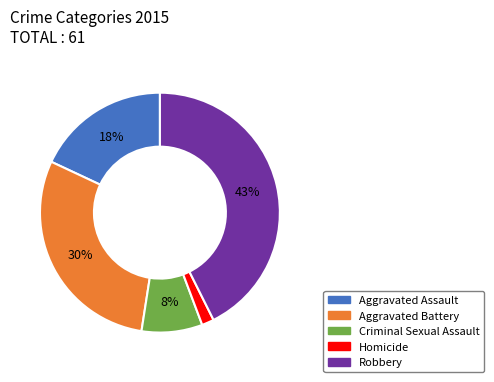

Approximately how many times larger is the value at Homicide compared to Aggravated Battery?

0.1